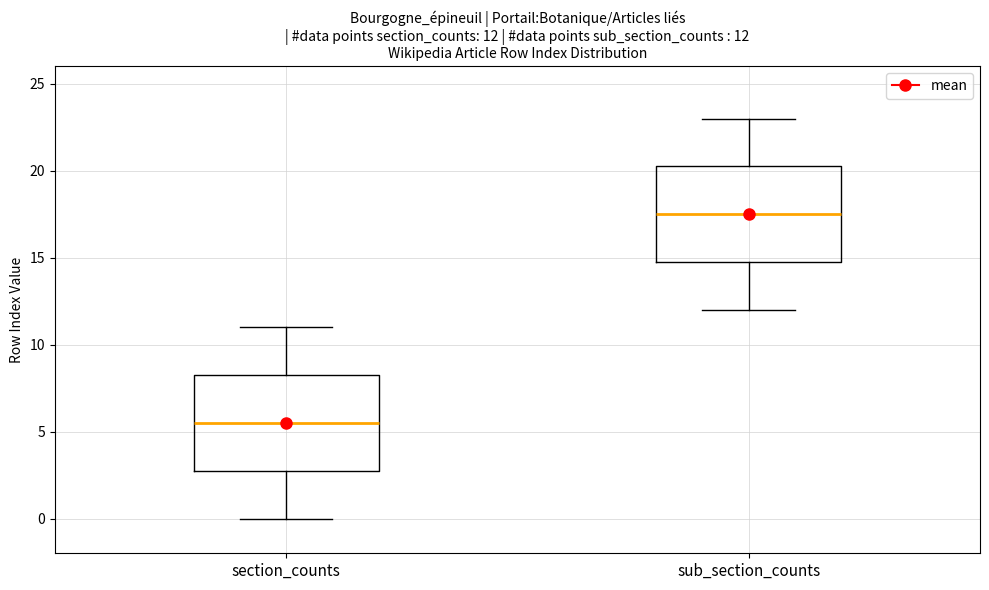

Which box has the highest median line?

sub_section_counts